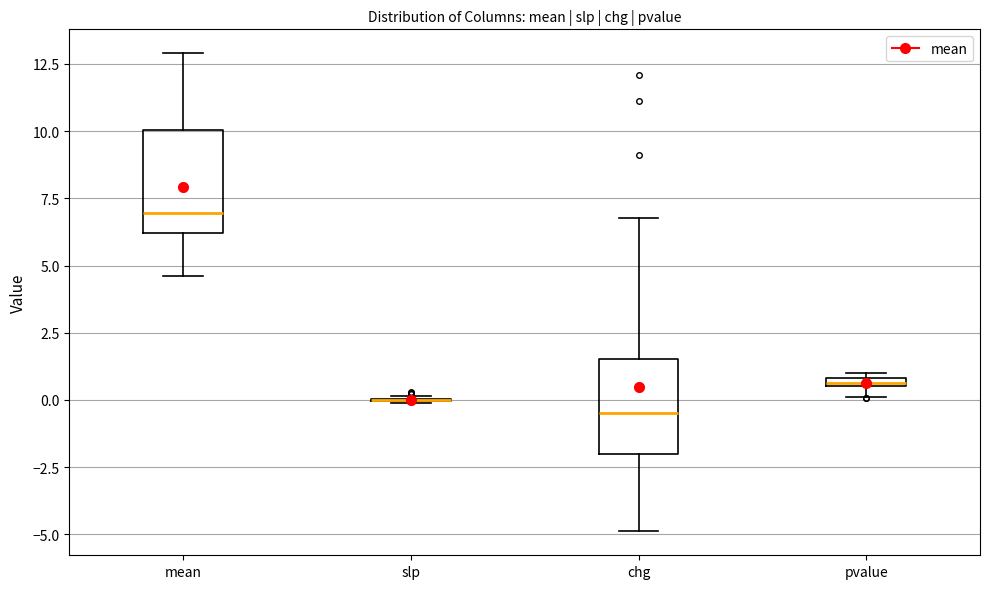

Where is the upper edge of the box for pvalue on the y-axis? The values are not printed on the chart, so give them approximately, as read against the axis.

1.0